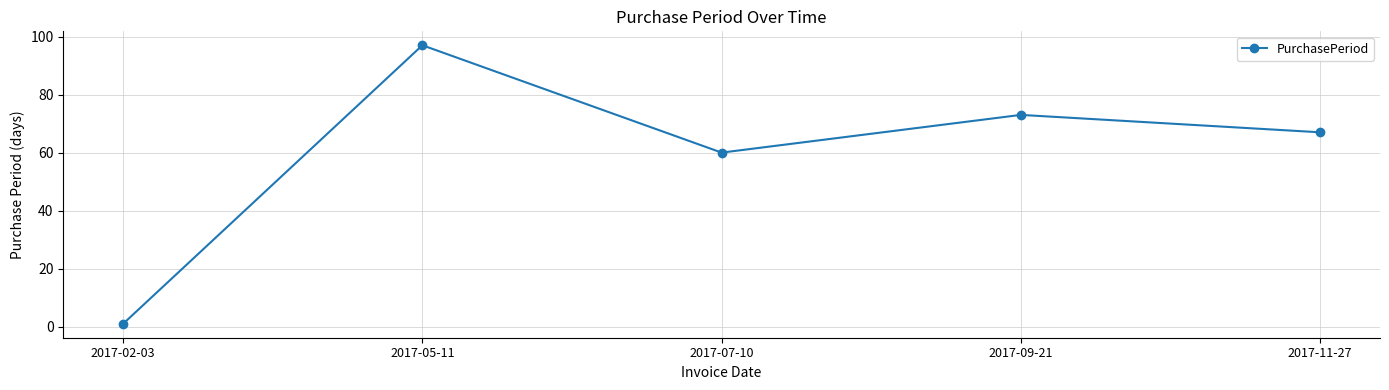

The chart shows a value of 1 at 2017-02-03. True or false?

True